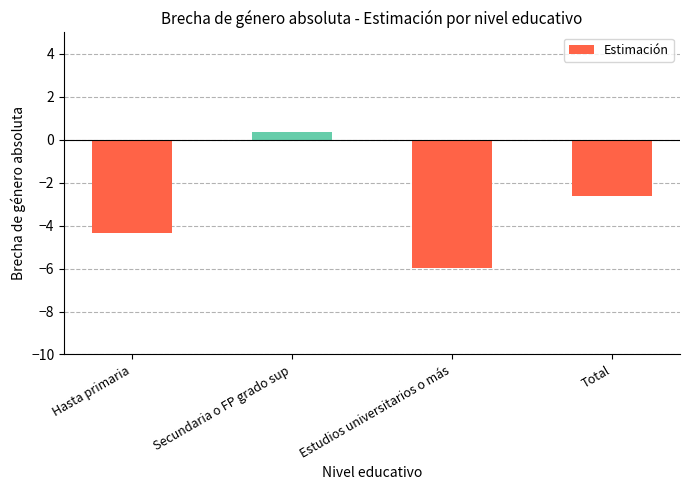

The chart shows a value of -4.5 at Total. True or false?

False